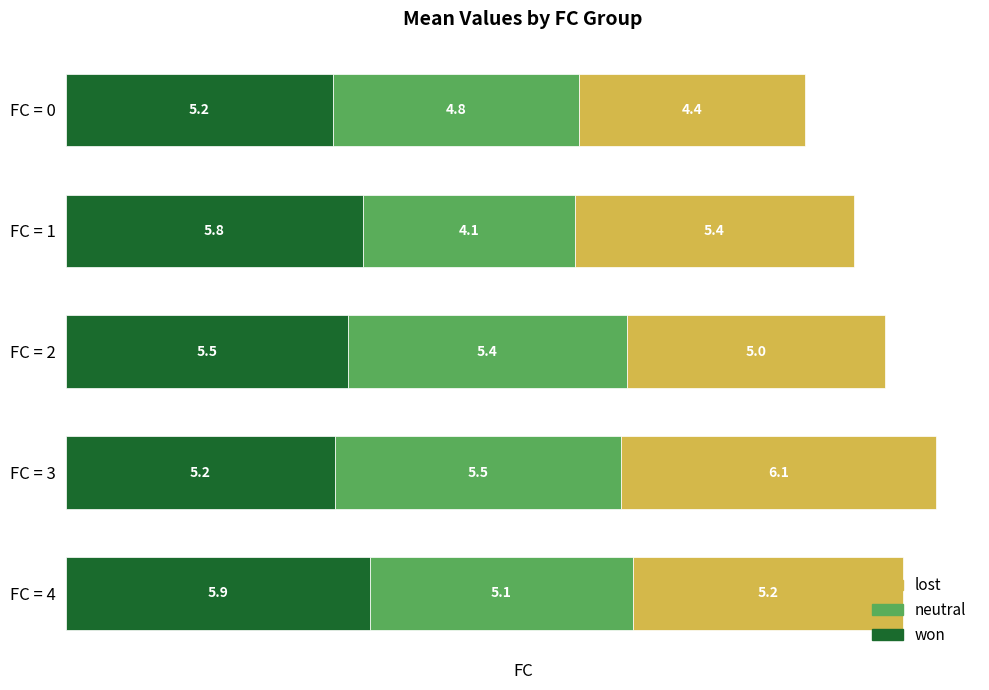

True or false: won has a value of 8.9 at FC = 0.

False